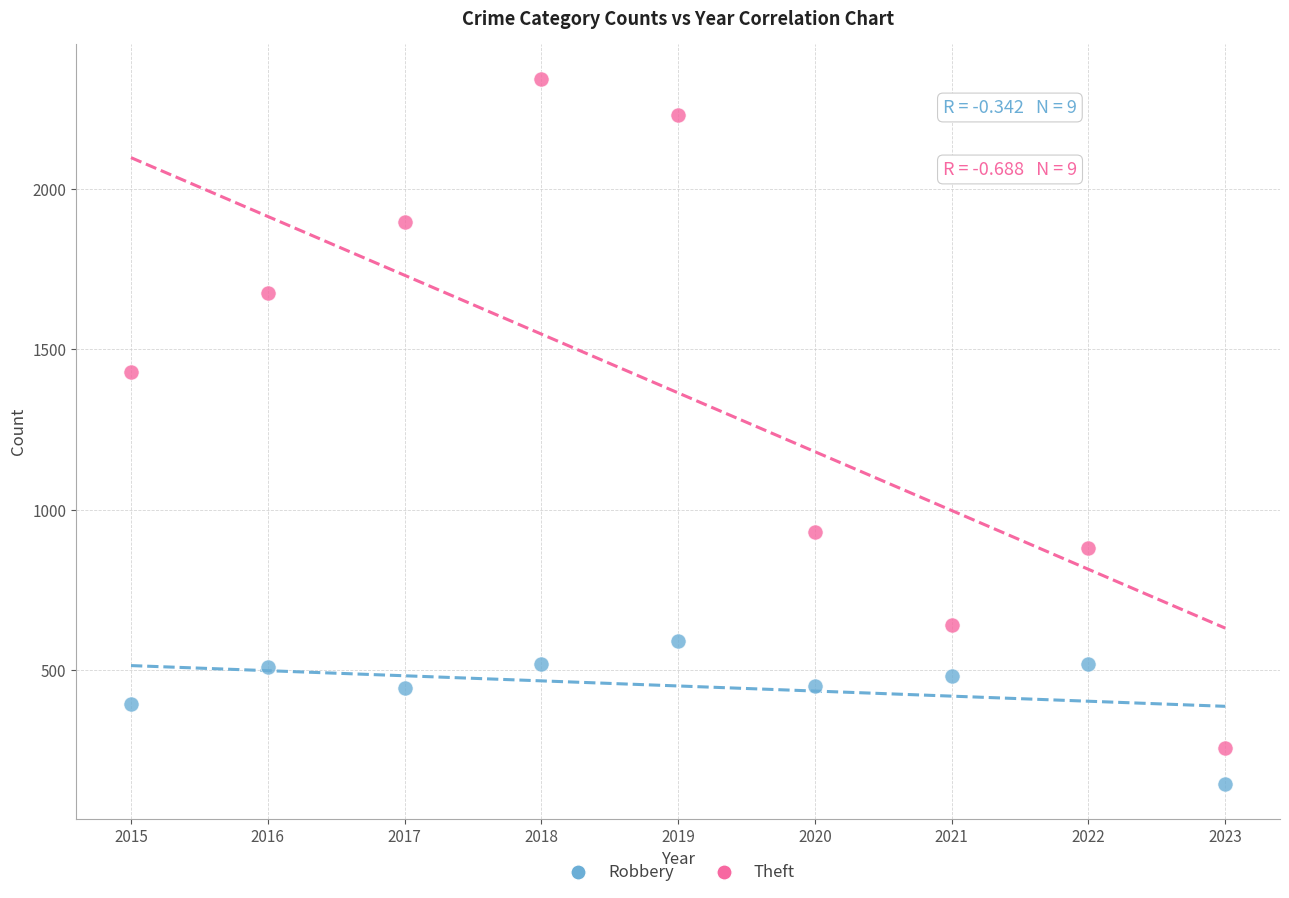

Across all data points, what is the range of X values (max minus min)?

8